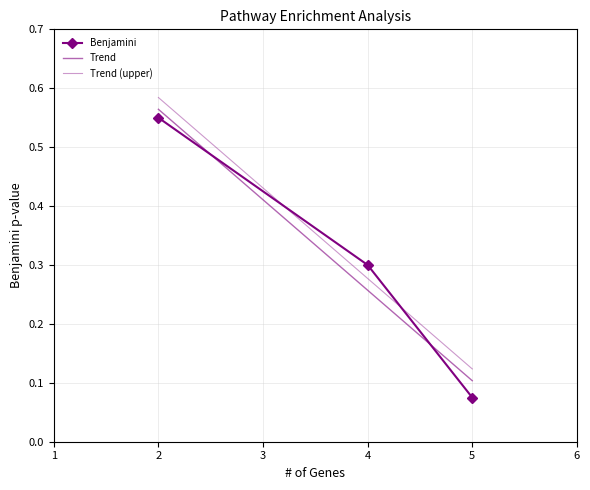

List the labels in order of Benjamini value, largest first.

2, 4, 5